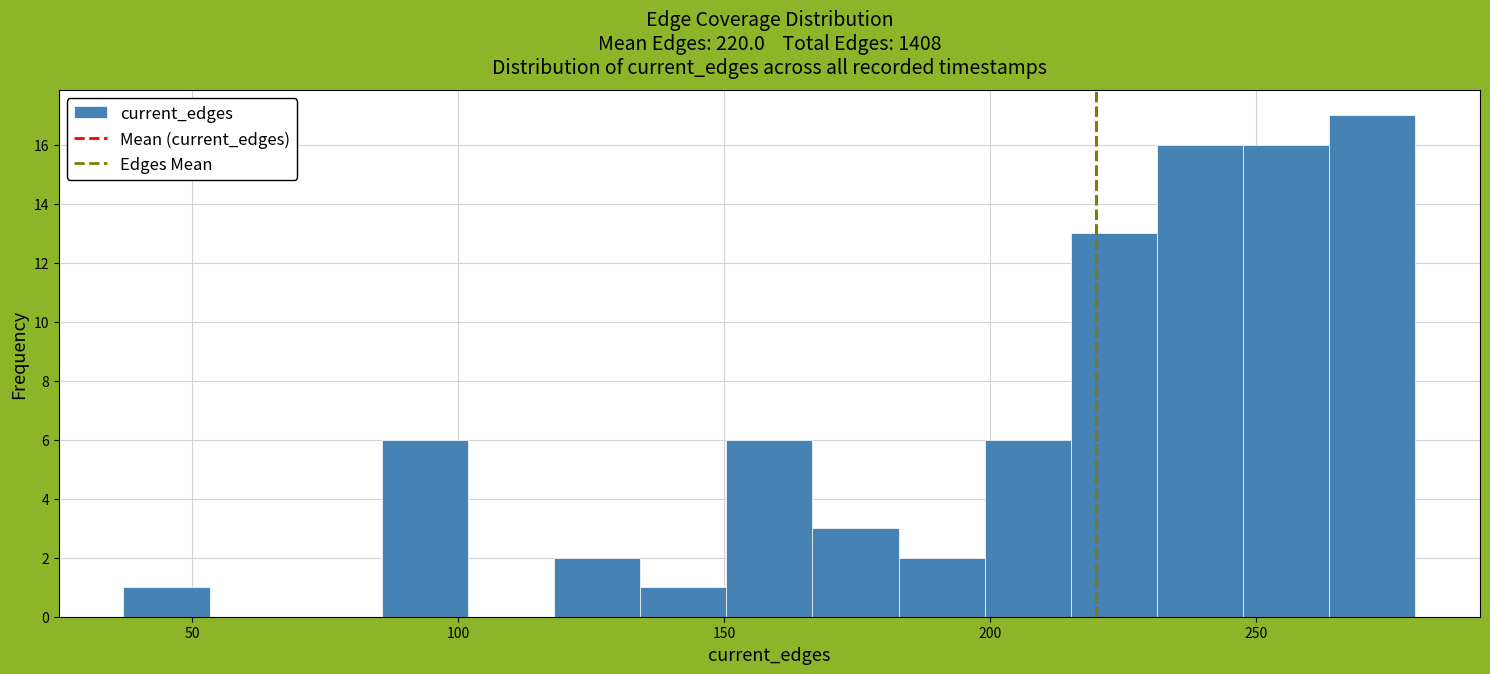

Around what value on the x-axis is the tallest bar? Give the approximate position of its centre, as read against the axis.

270